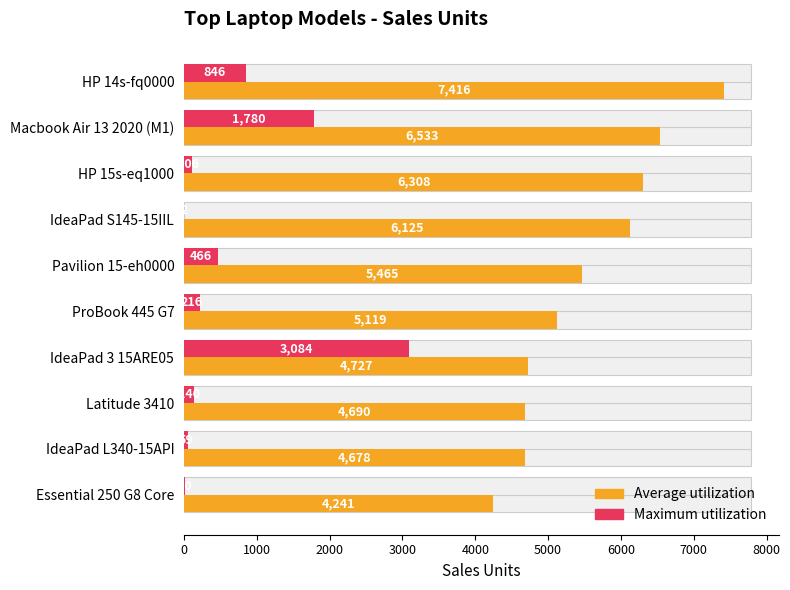

What is the minimum value shown in the chart?

2